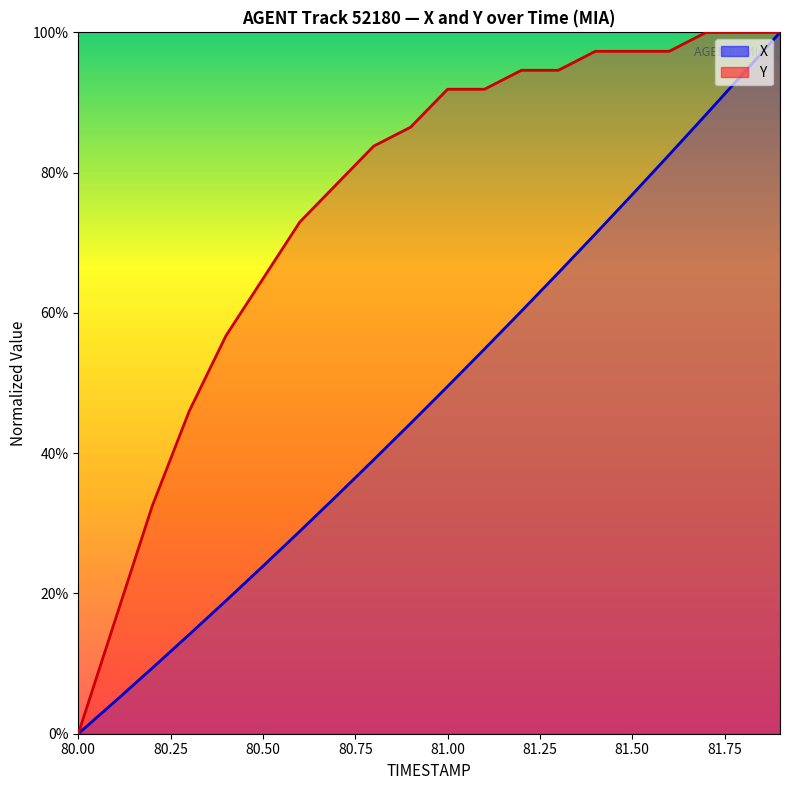

True or false: Y and X intersect in this chart.

False